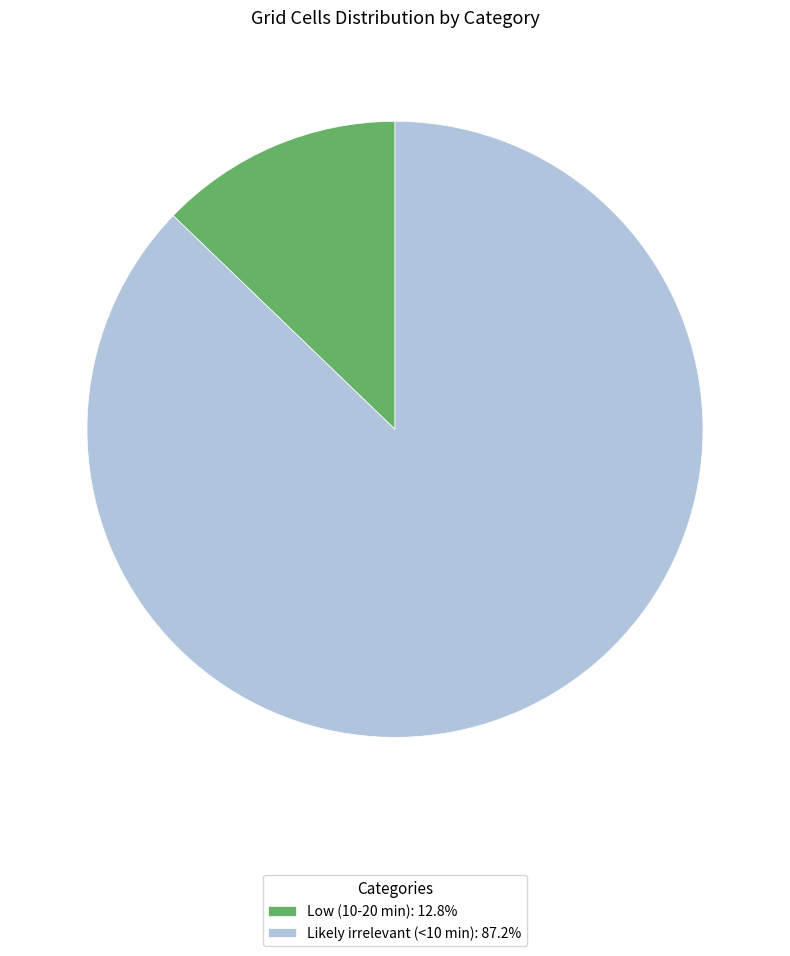

Is the sum of Likely irrelevant (<10 min): 87.2% and Low (10-20 min): 12.8% greater than half?

Yes